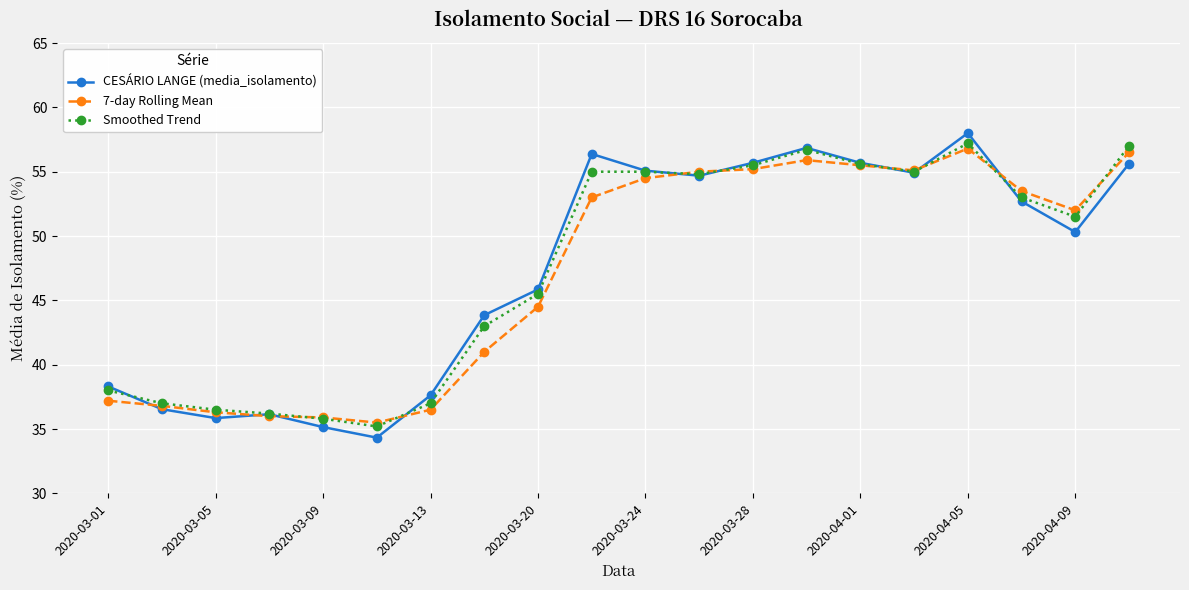

Is this an area chart (filled region under the line)?

No